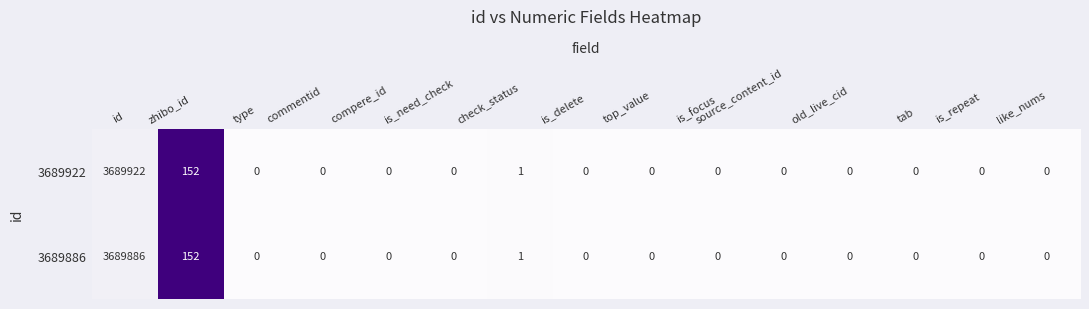

At which category is the sum across all series the highest?

id